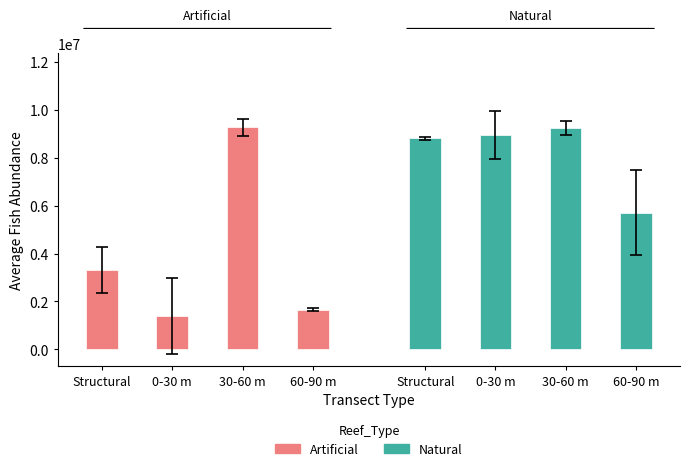

What is the average value of the Natural series?

8184574